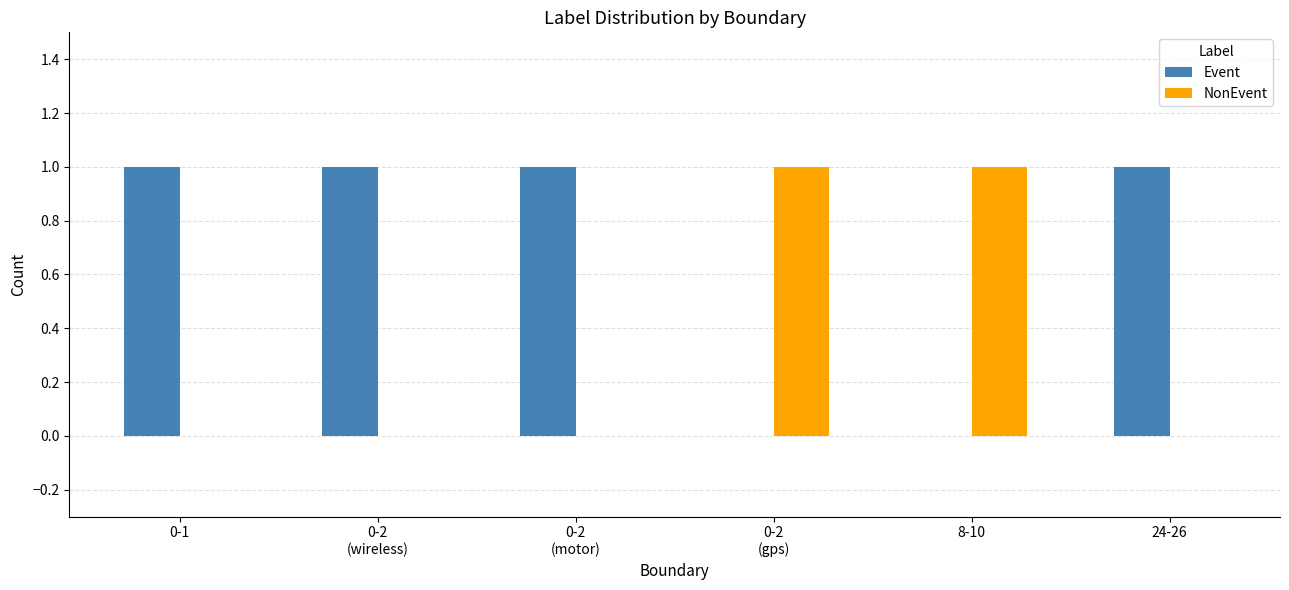

Is it true that Event equals 2 at 0-1?

False